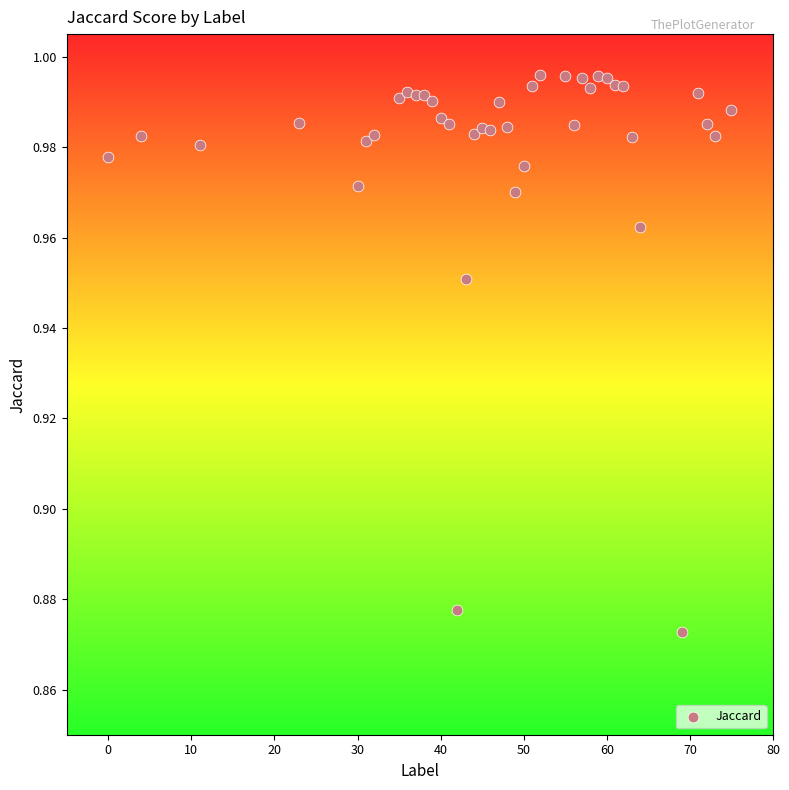

What is the range of X values (max minus min)?

75.0